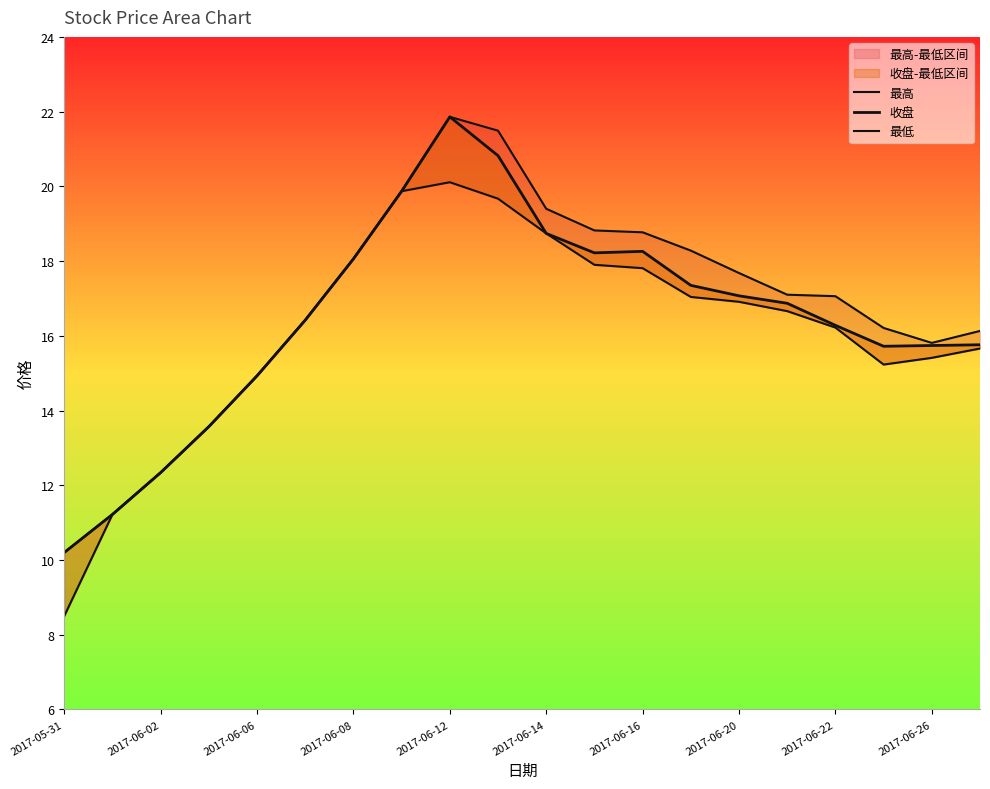

Between 2017-06-20 and 14, which series saw the biggest shift?

最低